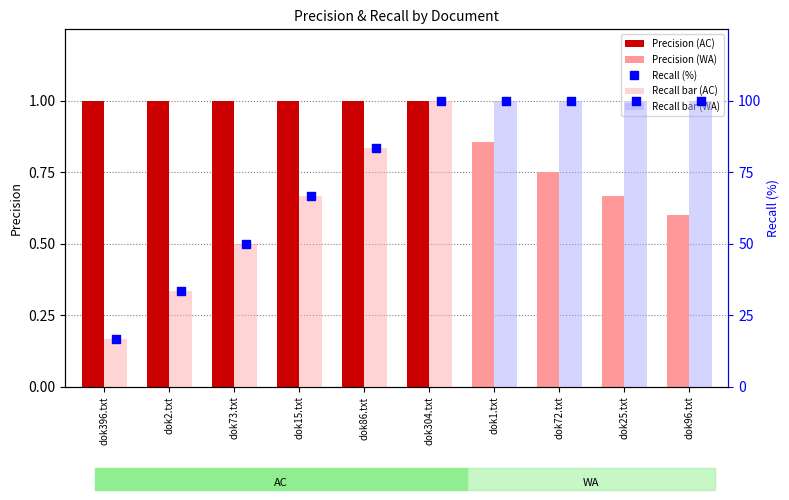

Approximately how many times larger is the value at dok2.txt compared to dok396.txt?

2.0